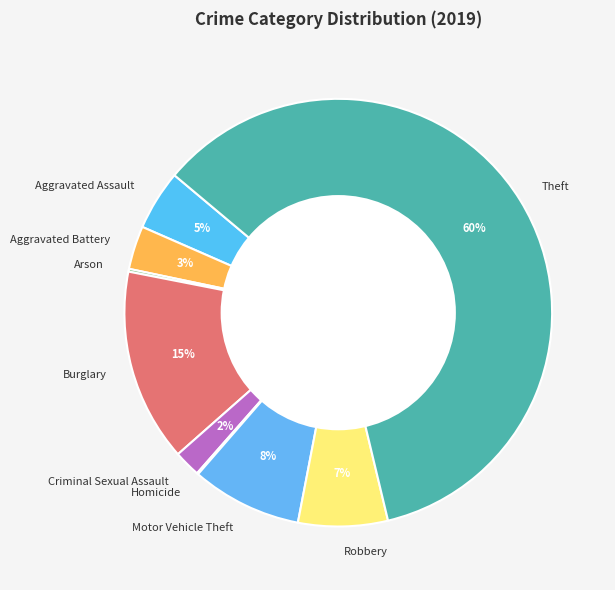

Is the sum of Aggravated Battery and Criminal Sexual Assault greater than half?

No